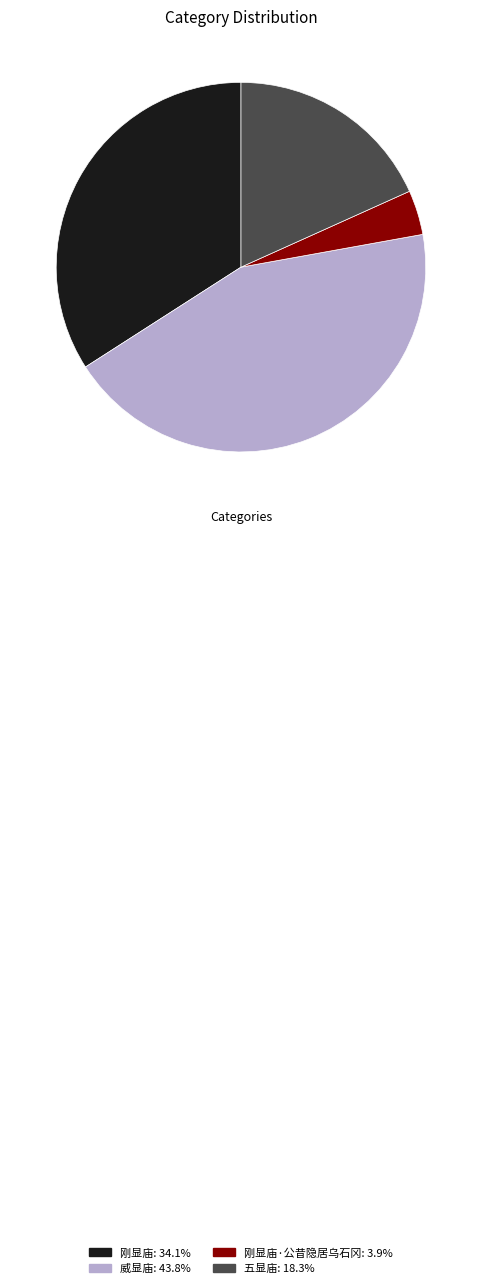

Is the sum of 刚显庙: 34.1% and 五显庙: 18.3% greater than half?

Yes